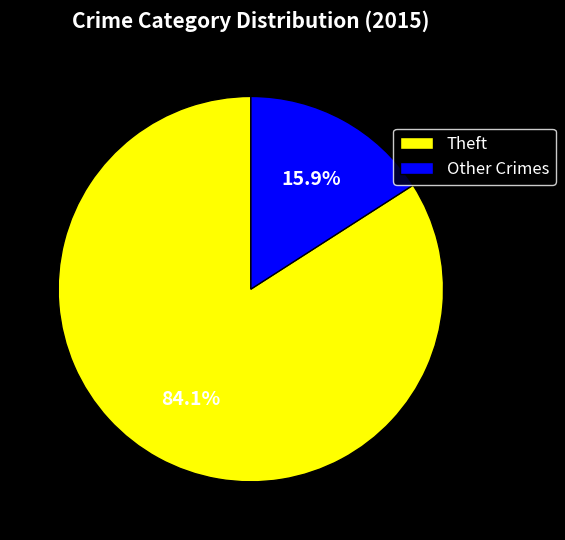

Combined, what portion of the pie is Theft and Other Crimes?

100.0%